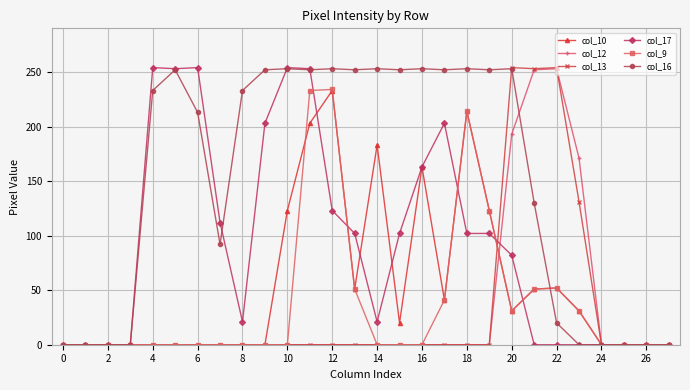

True or false: col_9 has more than 2 points higher than both neighbors.

True